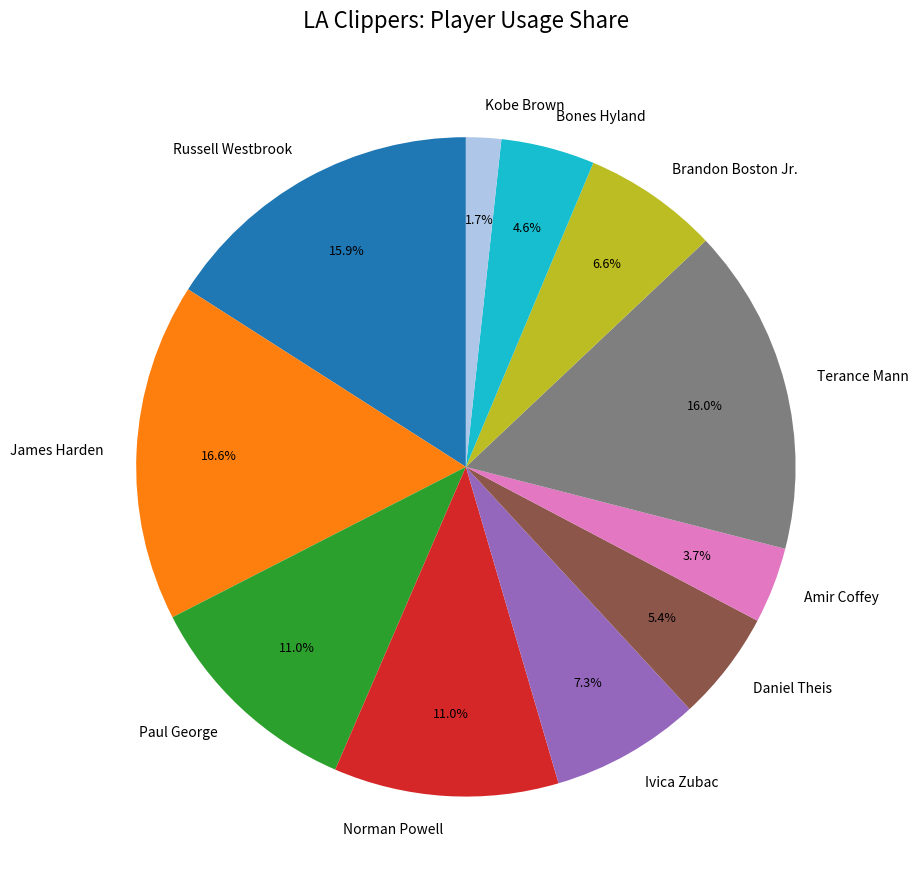

Is there a majority slice in this chart?

No